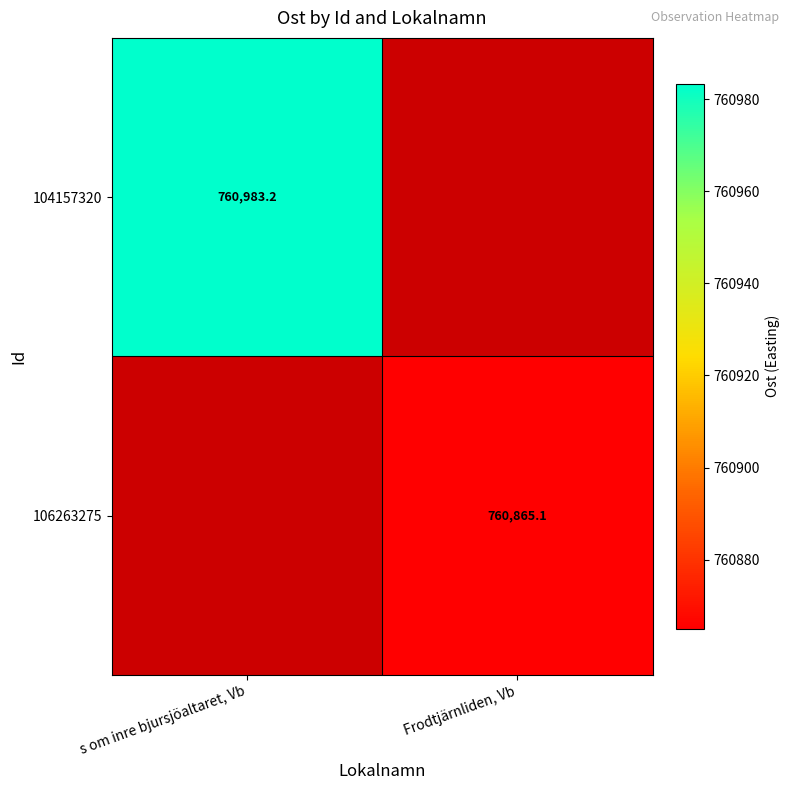

Is the value of 104157320 at s om inre bjursjöaltaret, Vb greater than the value of 106263275 at Frodtjärnliden, Vb?

Yes